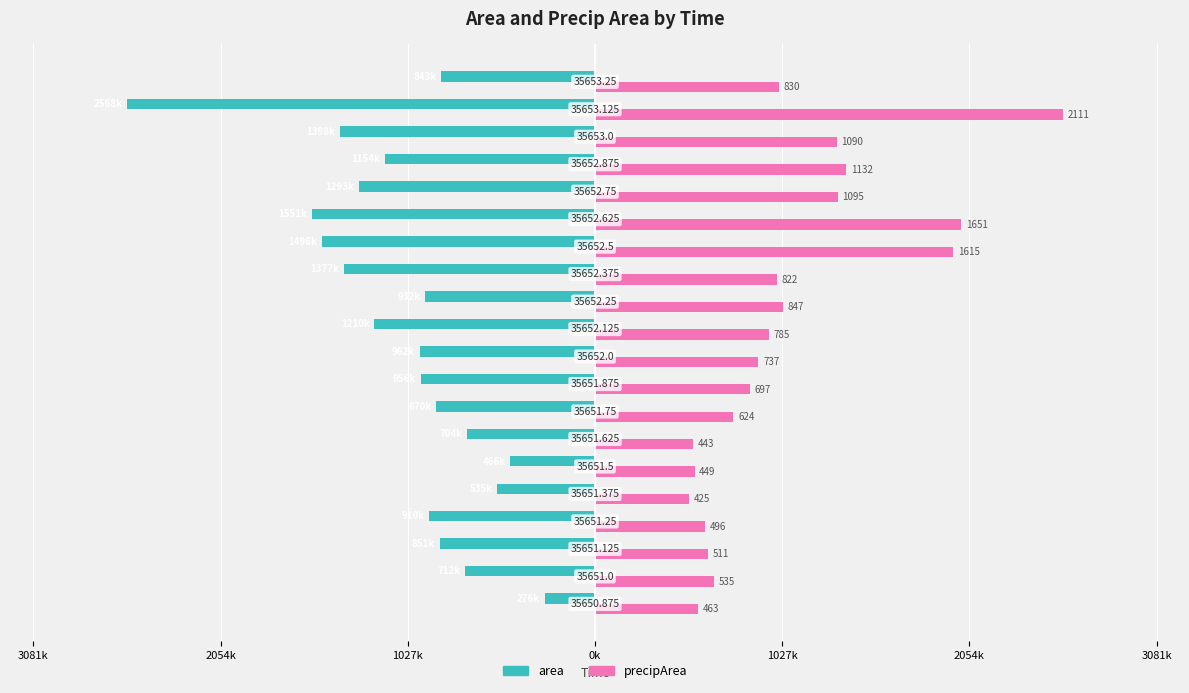

What are all the series names shown in the legend?

area, precipArea